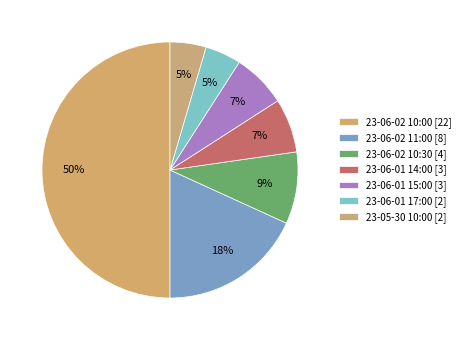

How many segments does this pie chart have?

7